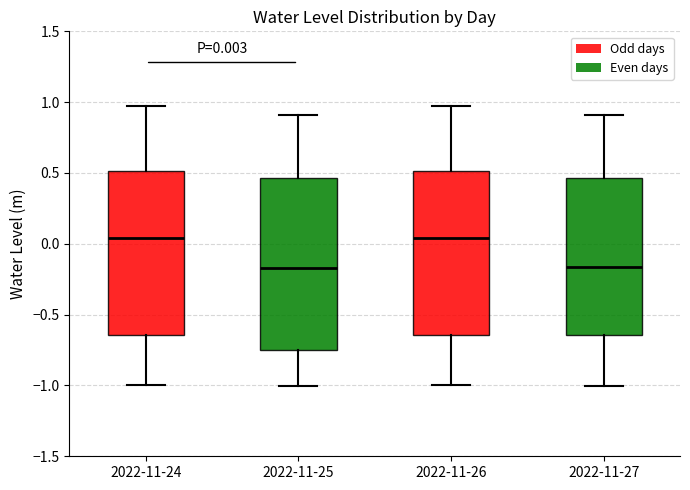

Which box is the tallest, from its lower edge to its upper edge?

2022-11-25